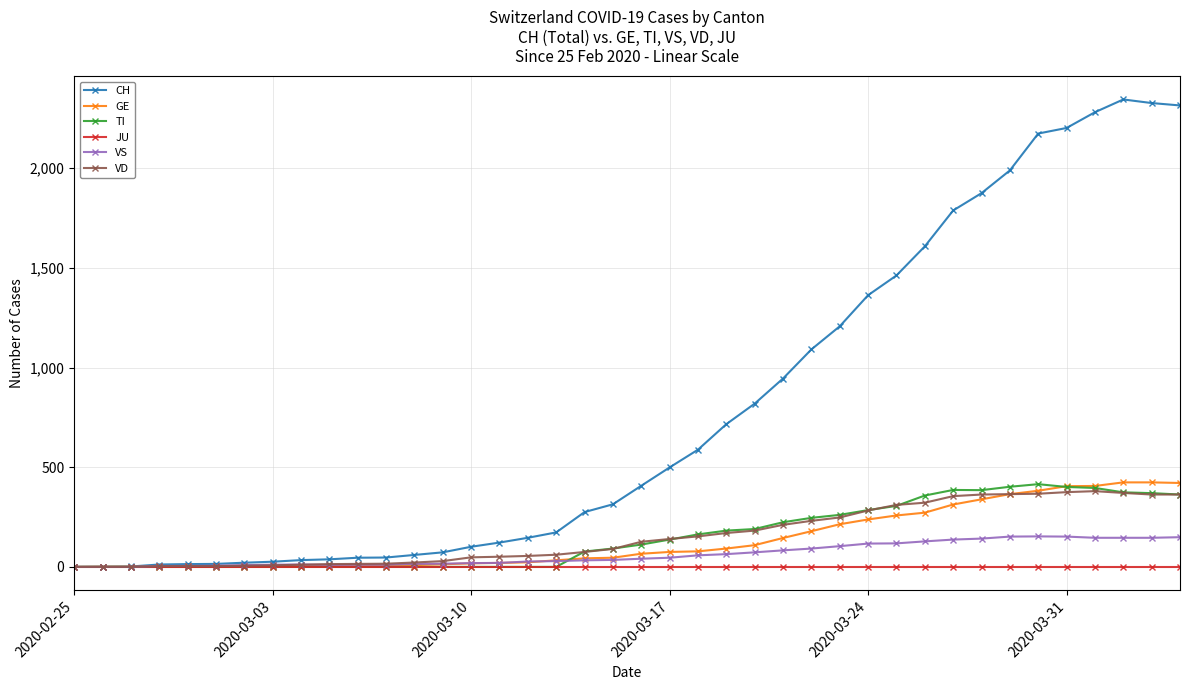

Which series has the largest total across all categories?

CH